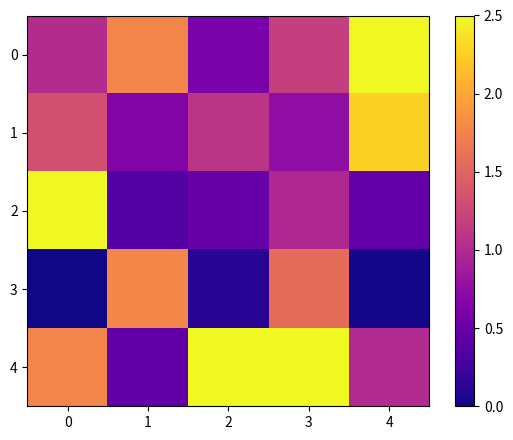

Reading left to right, what are all the values shown in this chart?

0: 0=1.0	1=1.8	2=0.6	3=1.2	4=2.5
1: 0=1.3	1=0.7	2=1.1	3=0.8	4=2.3
2: 0=2.5	1=0.4	2=0.5	3=1.0	4=0.5
3: 0=0.0	1=1.8	2=0.1	3=1.6	4=0.0
4: 0=1.8	1=0.4	2=2.5	3=2.5	4=1.0